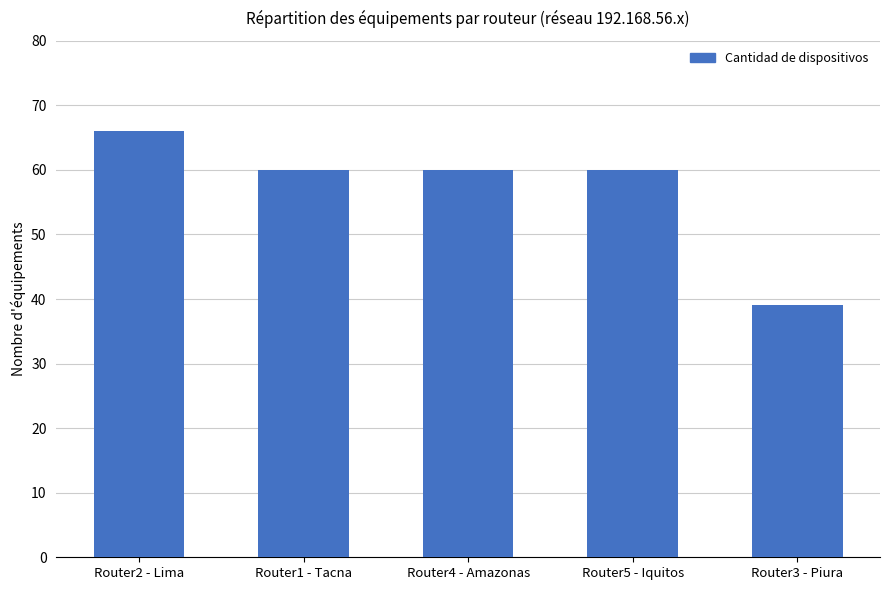

Reading left to right, what are all the values shown in this chart?

Router2 - Lima=66	Router1 - Tacna=60	Router4 - Amazonas=60	Router5 - Iquitos=60	Router3 - Piura=39